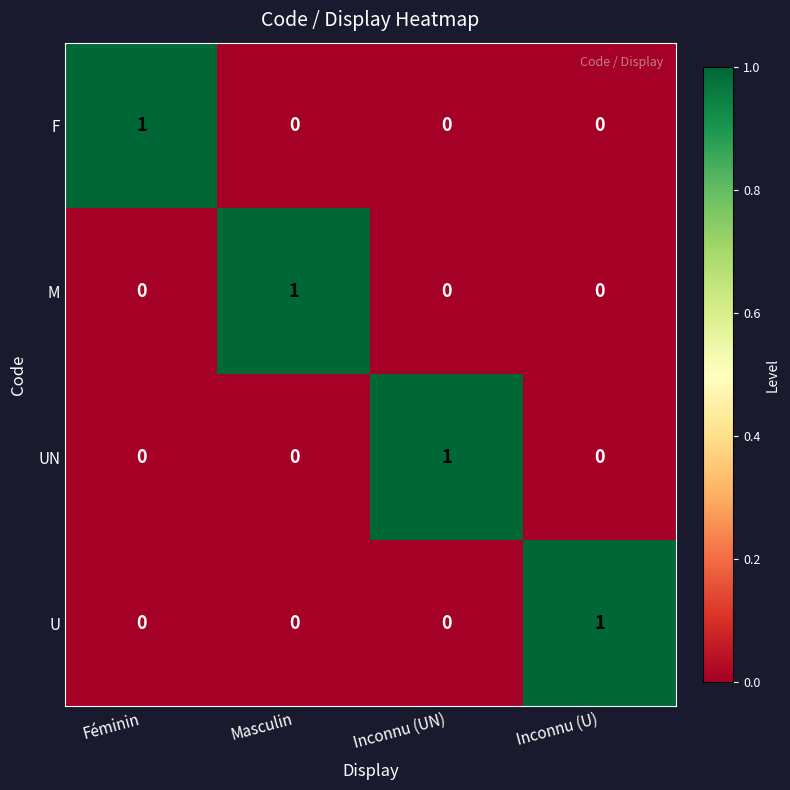

Is it true that F equals 0 at Inconnu (UN)?

True